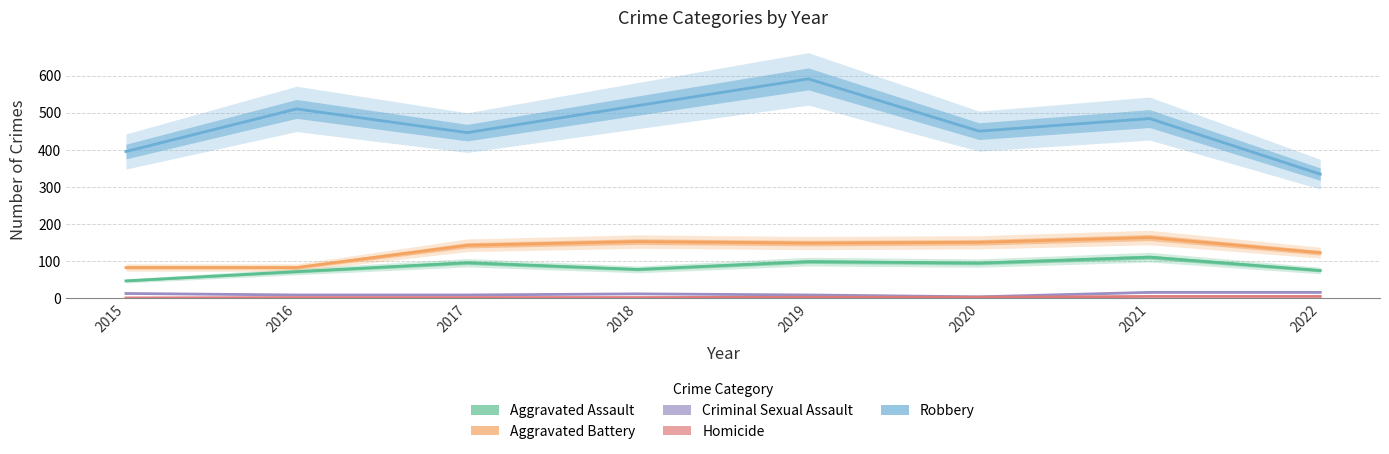

What is the greatest value displayed?

591